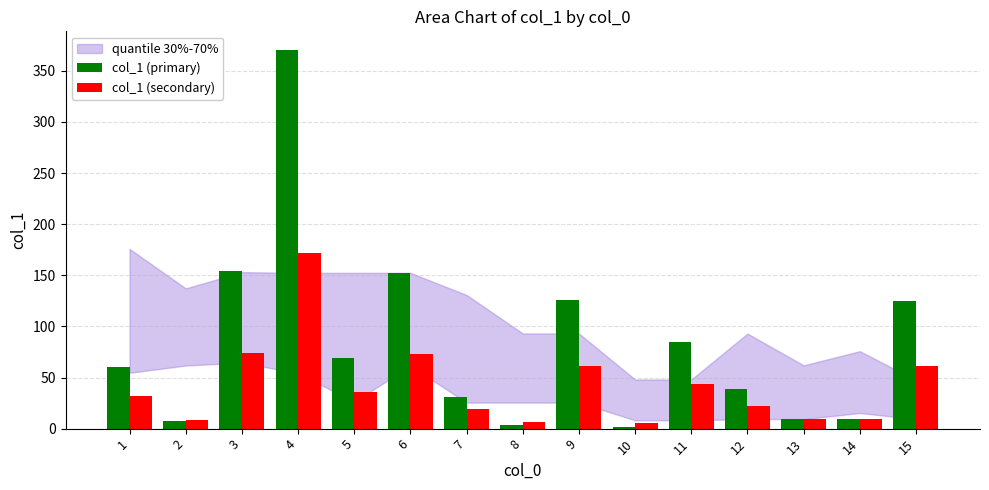

What is the highest value of the col_1 (secondary) series?

171.5